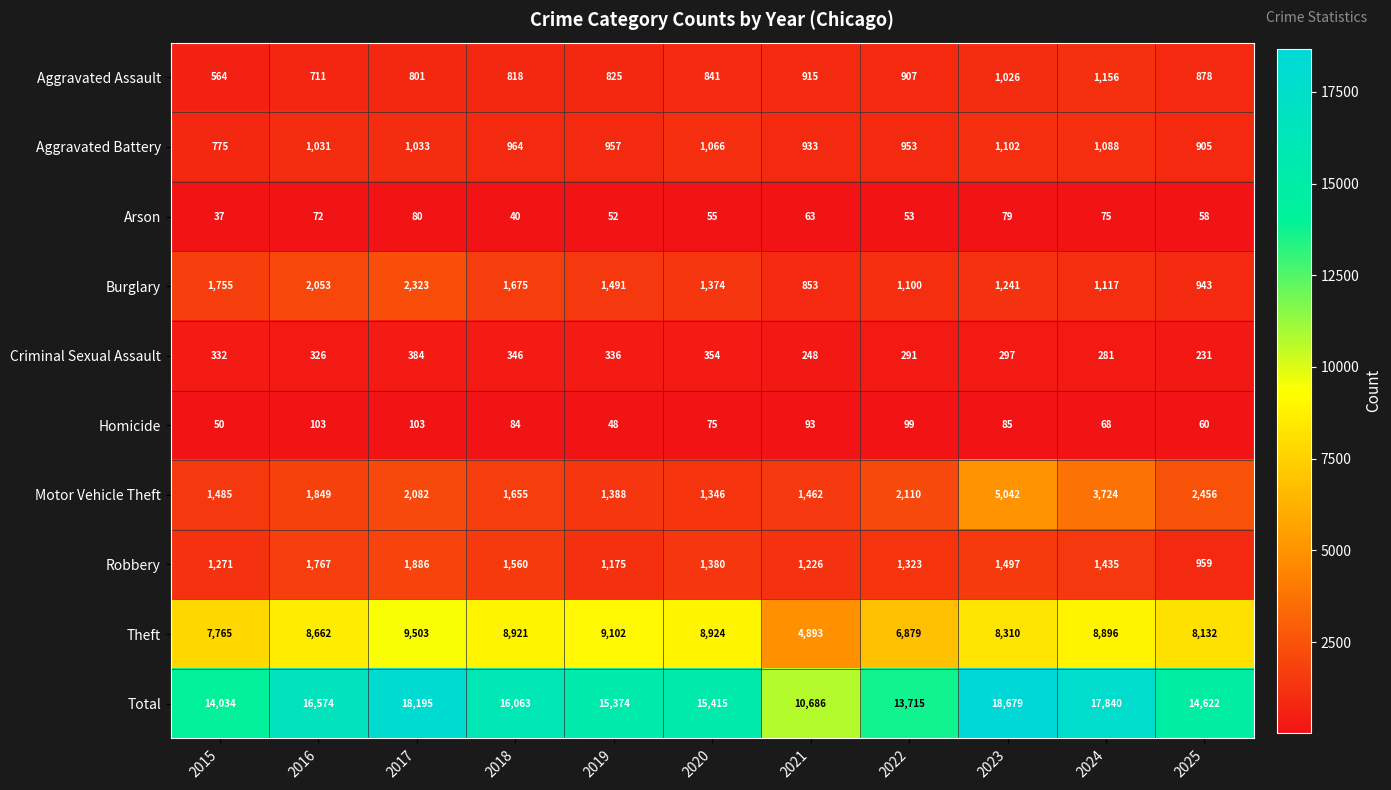

What is the sum of all Theft values?

89987